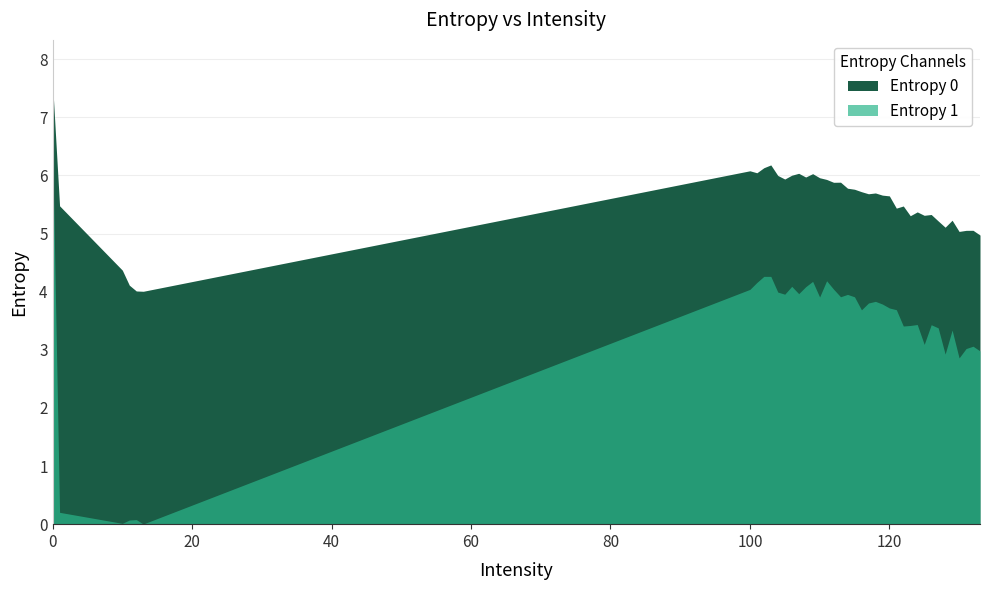

True or false: Entropy 1 has a value of 3.1 at 125.

True